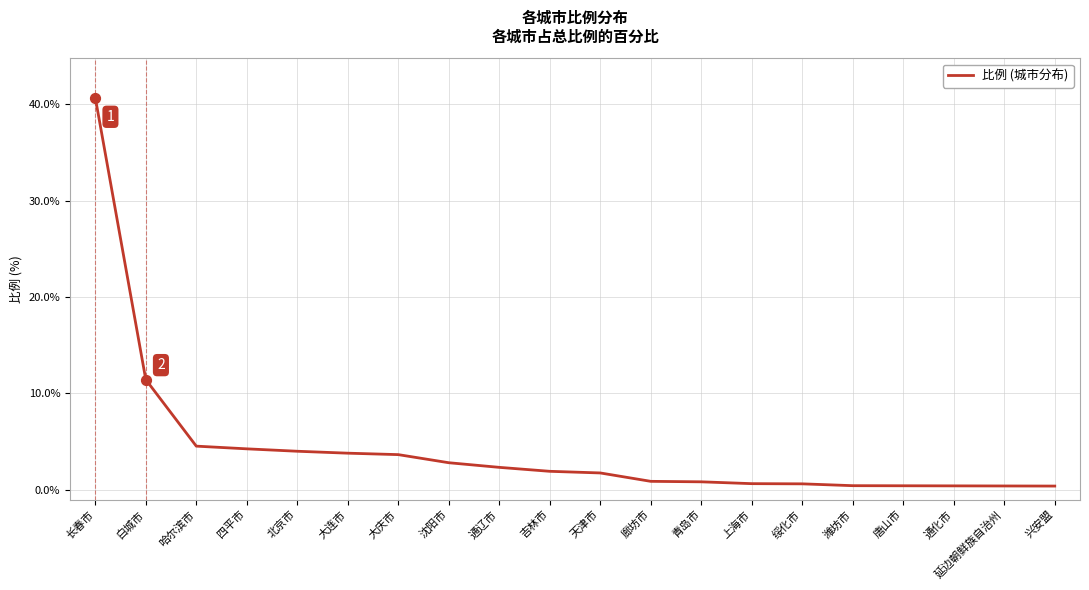

What is the change in value from 大庆市 to 吉林市?

-1.7